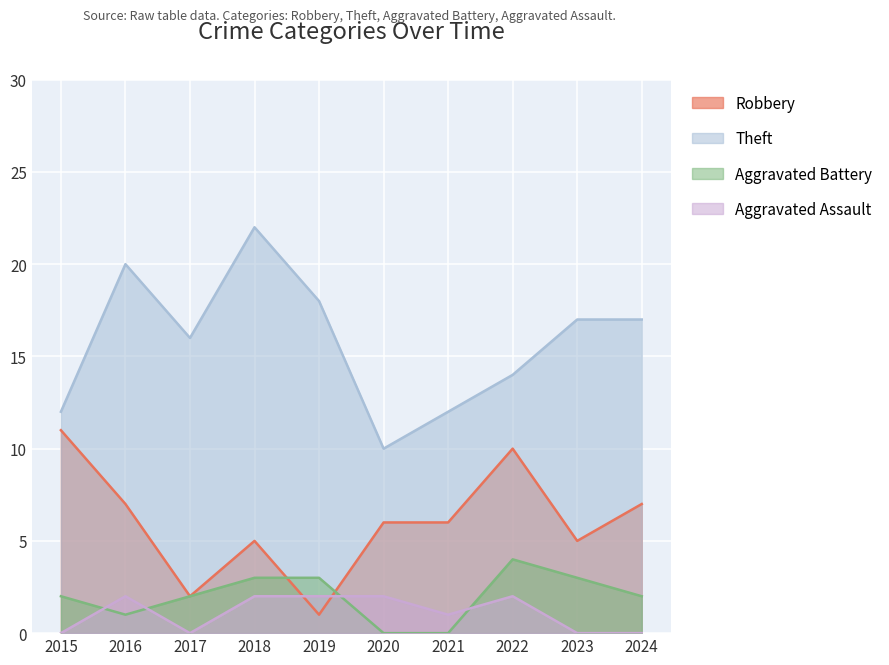

Reading left to right, transcribe all the data shown in this chart.

Robbery: 2015=11	2016=7	2017=2	2018=5	2019=1	2020=6	2021=6	2022=10	2023=5	2024=7
Theft: 2015=12	2016=20	2017=16	2018=22	2019=18	2020=10	2021=12	2022=14	2023=17	2024=17
Aggravated Battery: 2015=2	2016=1	2017=2	2018=3	2019=3	2020=0	2021=0	2022=4	2023=3	2024=2
Aggravated Assault: 2015=0	2016=2	2017=0	2018=2	2019=2	2020=2	2021=1	2022=2	2023=0	2024=0